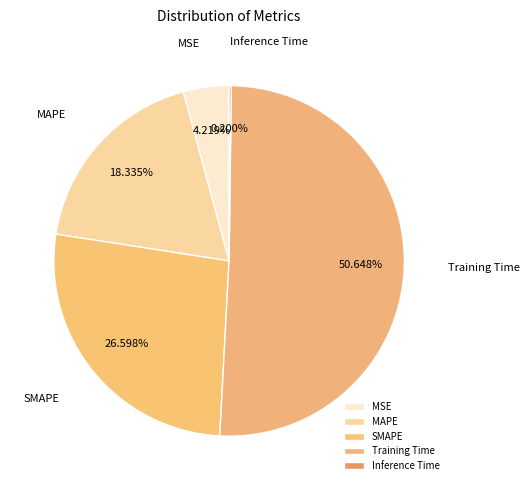

Which category has the biggest portion of the pie?

Training Time